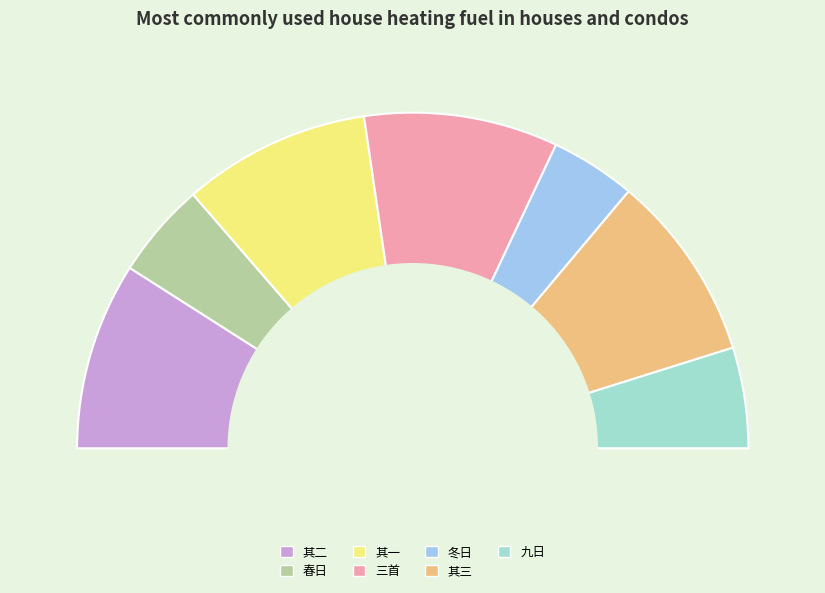

Is there a majority slice in this chart?

No